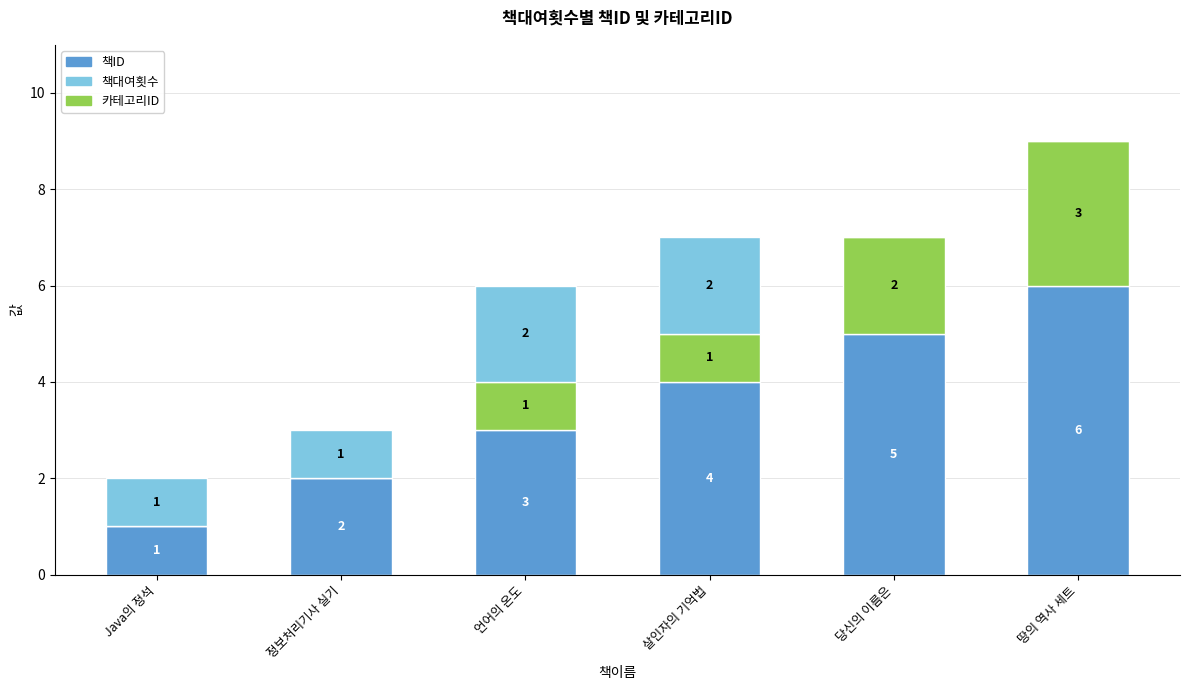

Is it true that 책ID equals 5 at 언어의 온도?

False